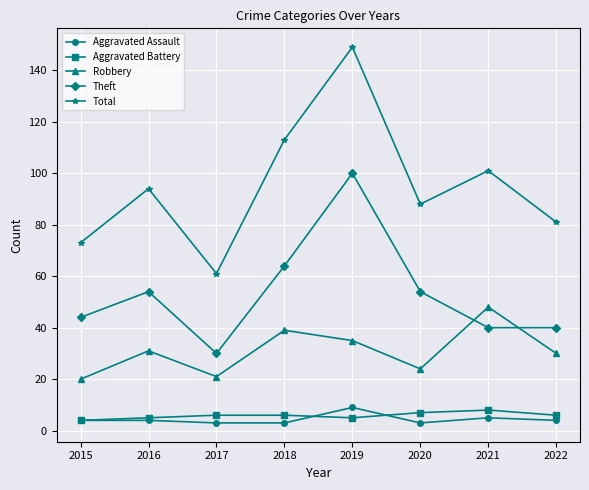

How many categories are shown in the chart?

8